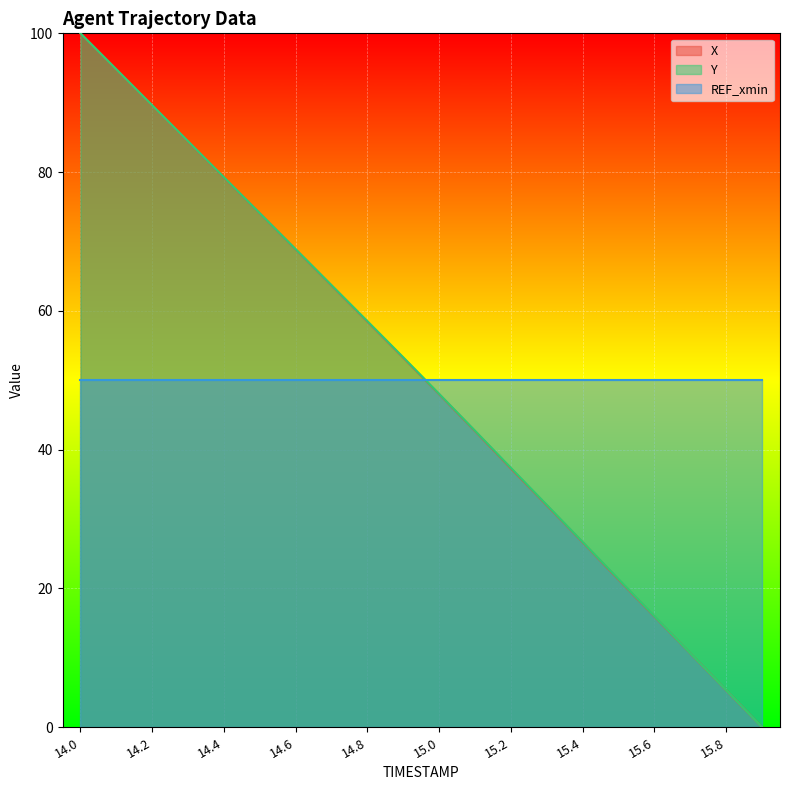

At which category is the sum across all series the highest?

14.0